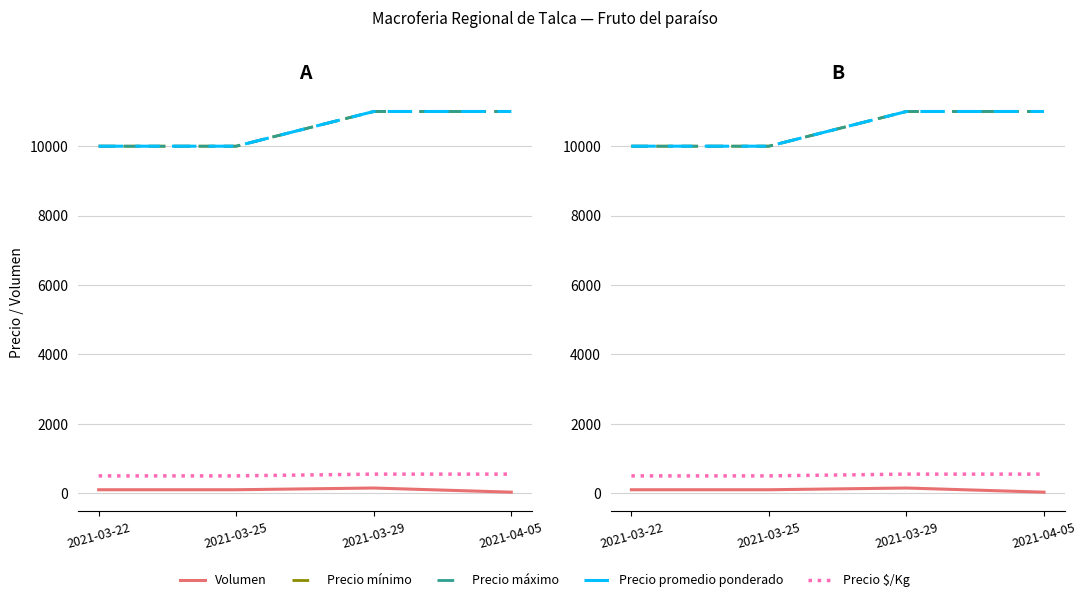

How many lines are shown in the chart?

5